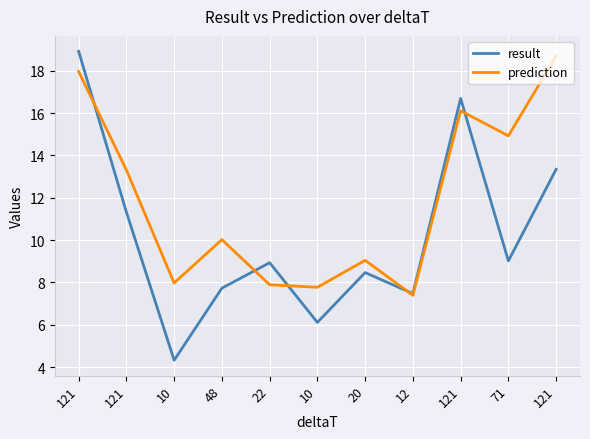

What is the highest value of the prediction series?

18.7